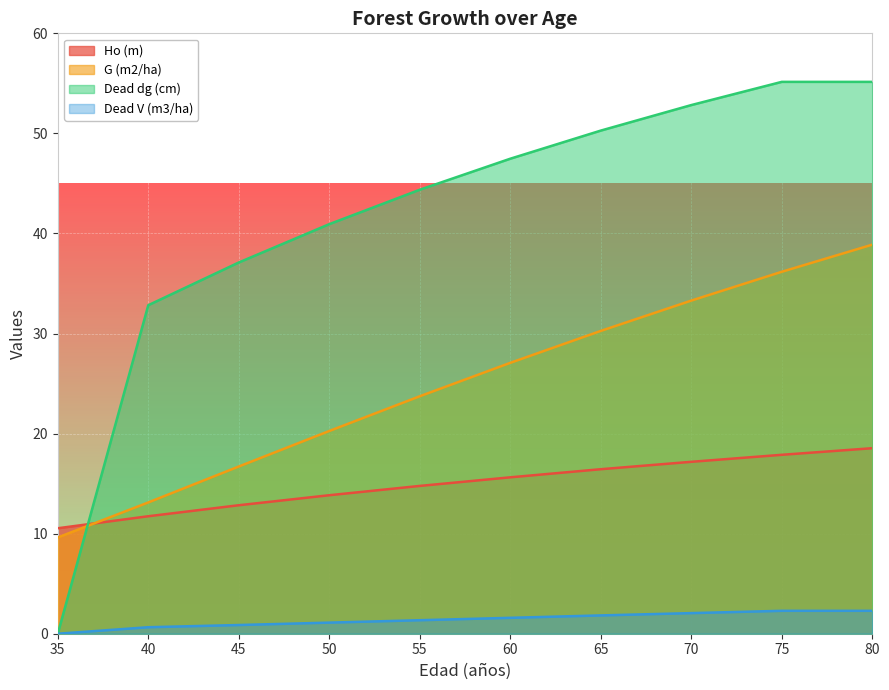

What is the maximum value shown in the chart?

55.1